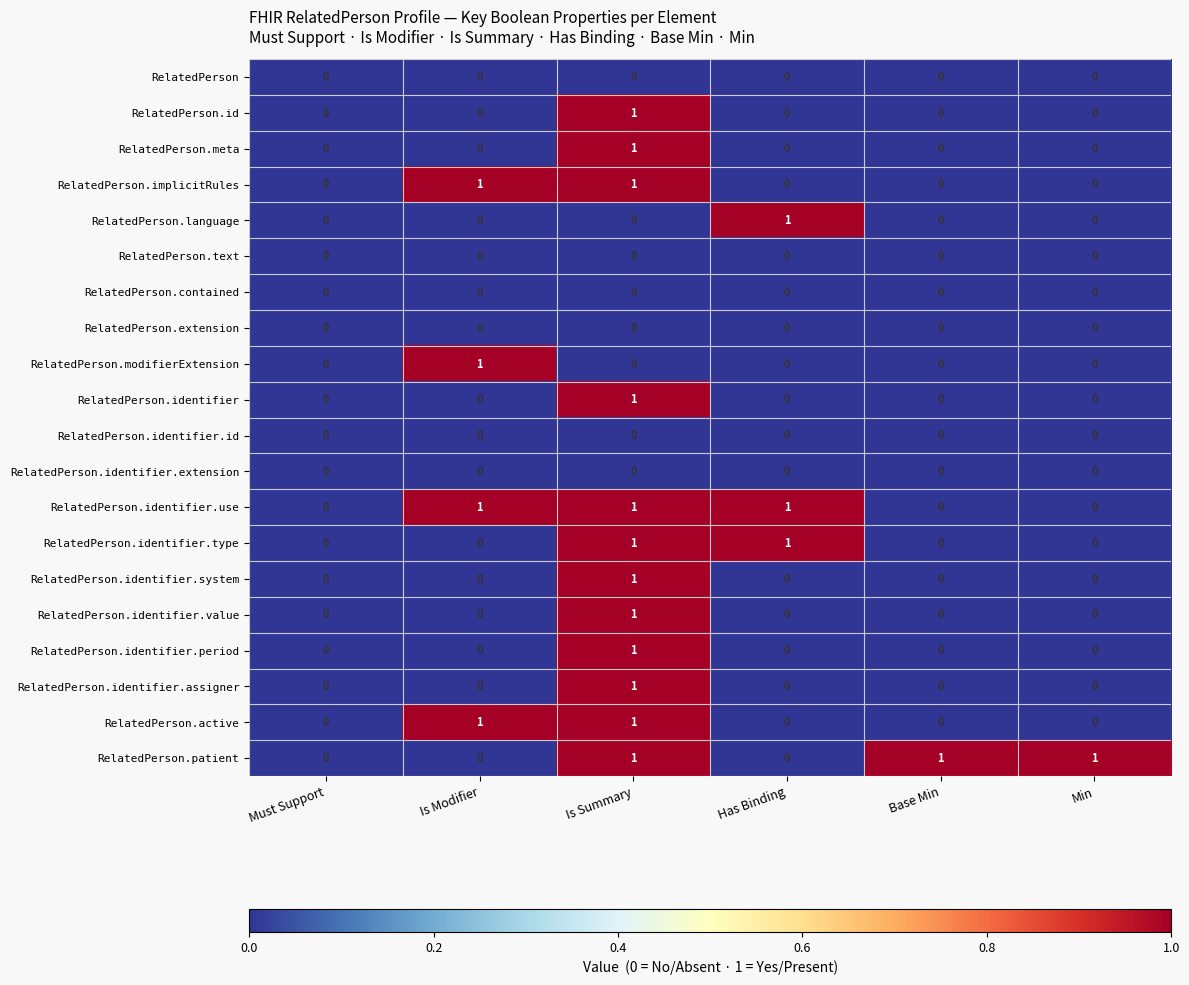

Is the value of RelatedPerson at Is Modifier greater than the value of RelatedPerson.implicitRules at Is Summary?

No